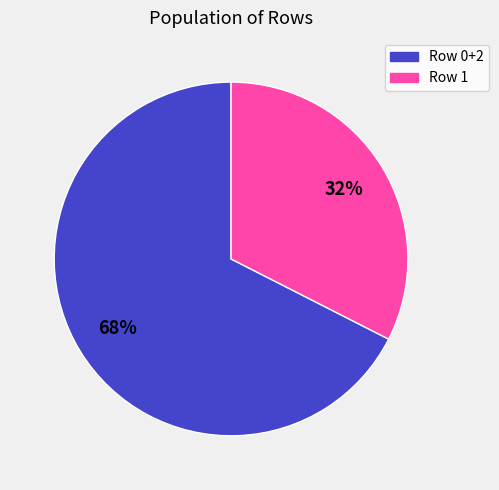

To the nearest percent, what is the average slice percentage?

50%